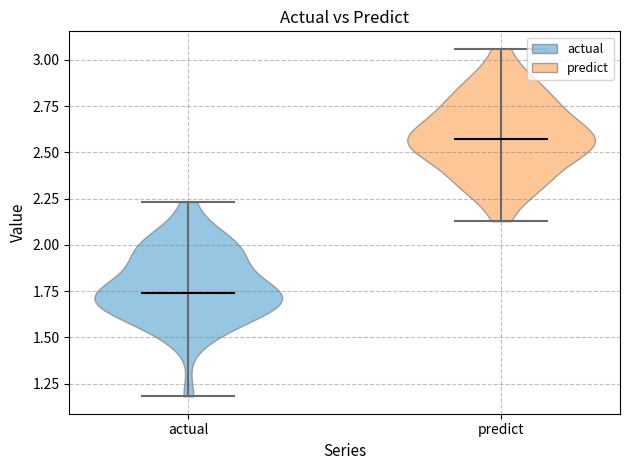

Reading left to right, read every violin against the y-axis: where its median line is, and the lowest and highest points it reaches. The values are not printed on the chart, so give them approximately, as read against the axis.

actual: median line 1.75, lowest point 1.20, highest point 2.25
predict: median line 2.55, lowest point 2.15, highest point 3.05